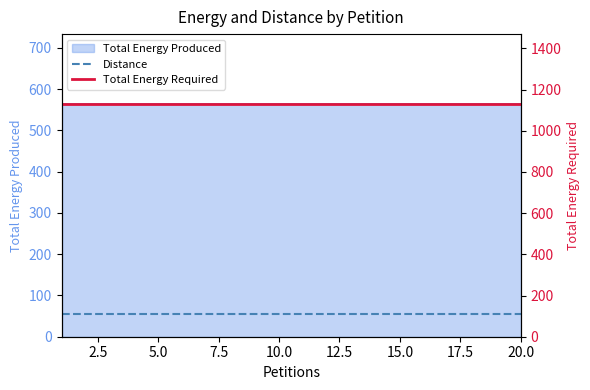

Between 2.5 and 20.0, which is larger?

2.5